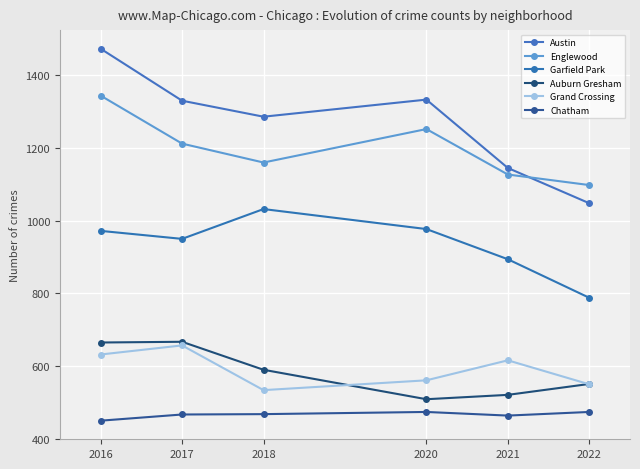

The Austin series shows 1333 at 2020. True or false?

True